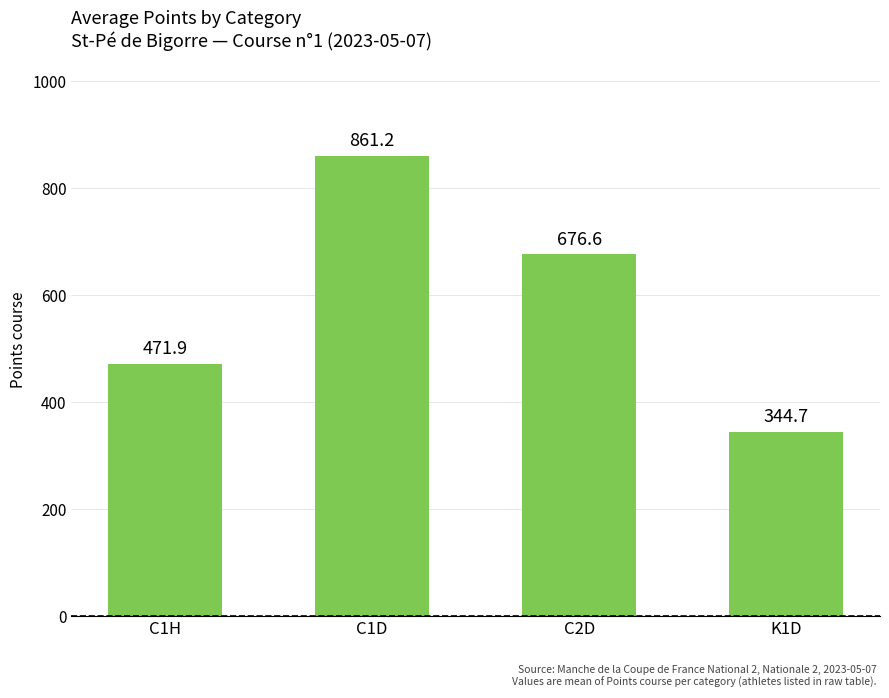

Reading left to right, what are all the values shown in this chart?

C1H=471.9	C1D=861.2	C2D=676.6	K1D=344.7